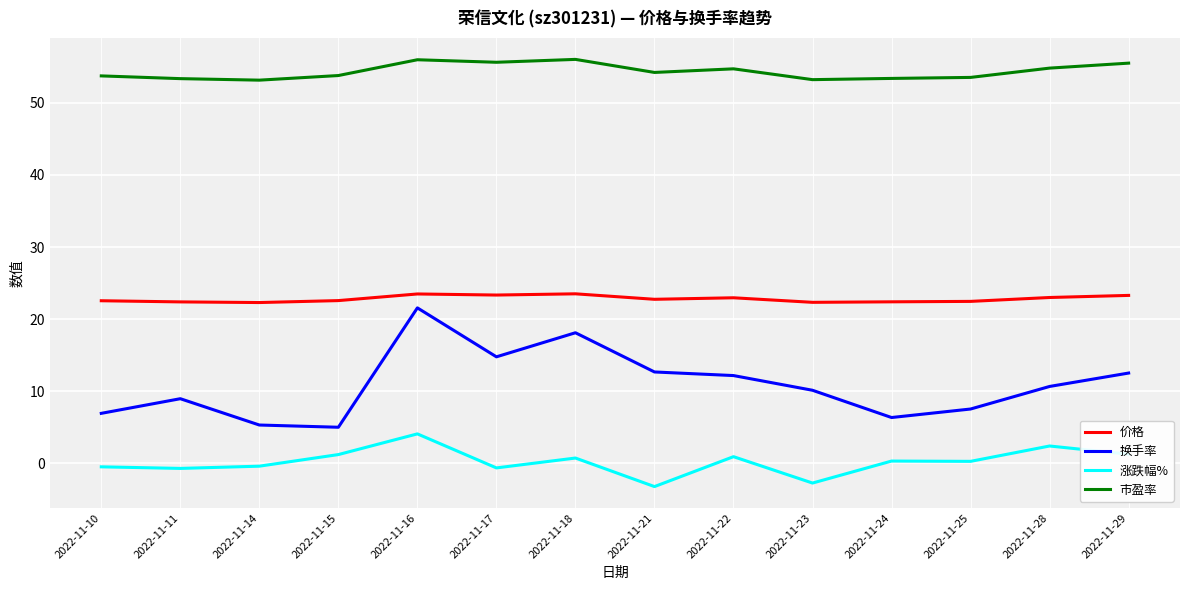

Which series has the largest range (max minus min)?

换手率